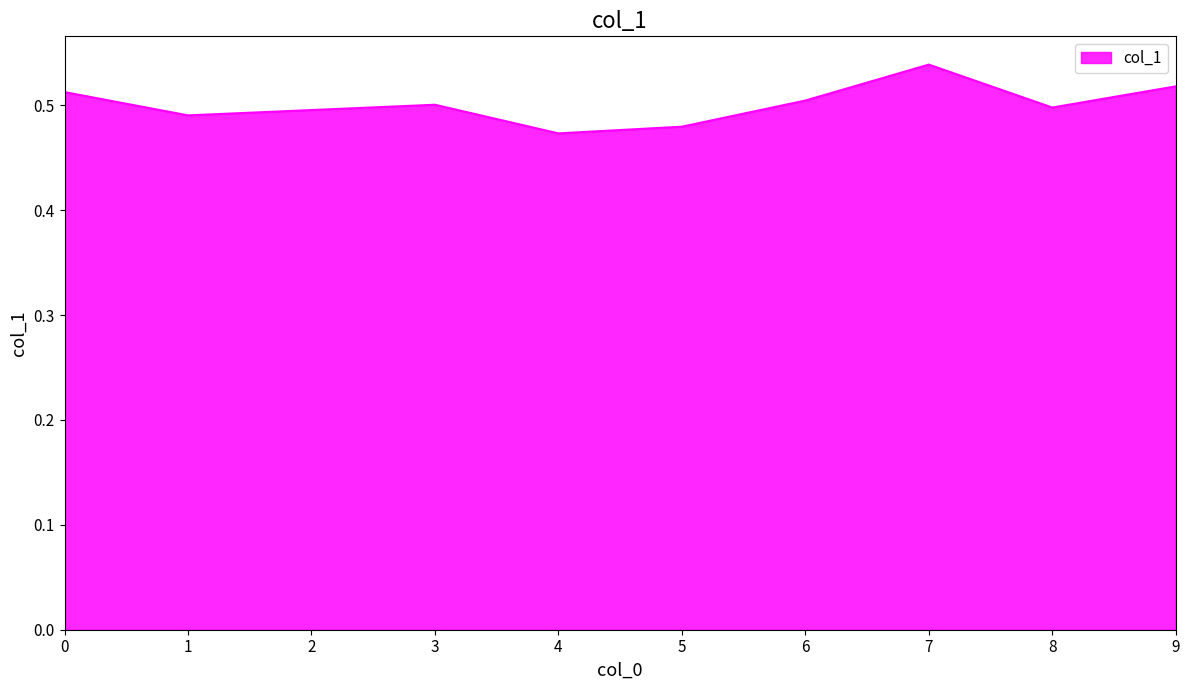

What is the difference between the maximum and minimum values?

0.1